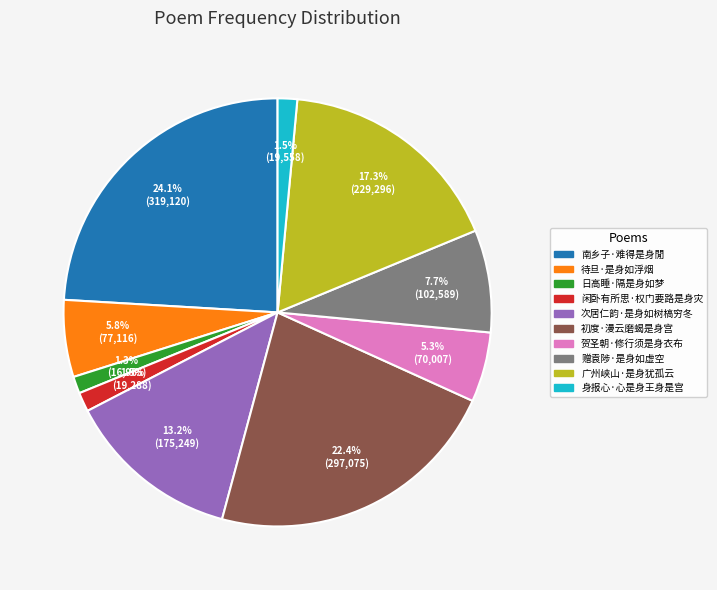

Does any single category account for the majority?

No